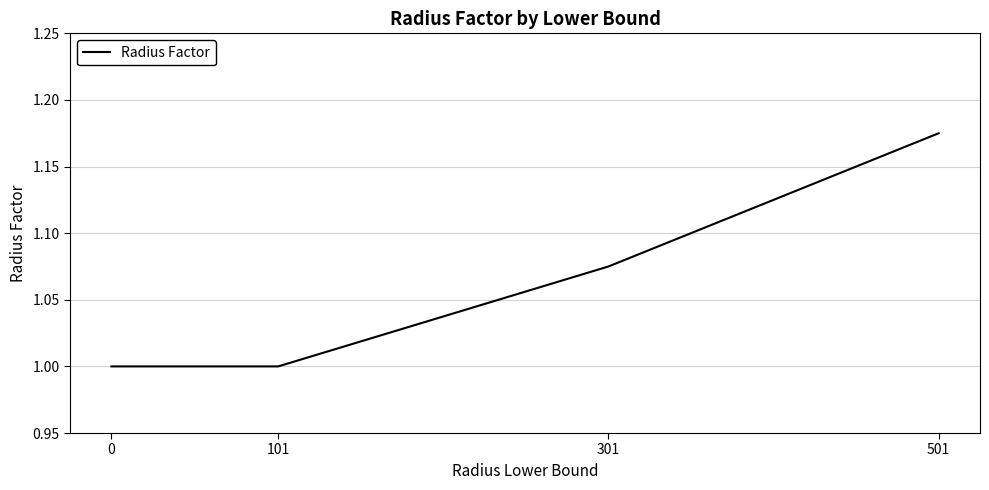

What is the change in value from 301 to 501?

+0.1